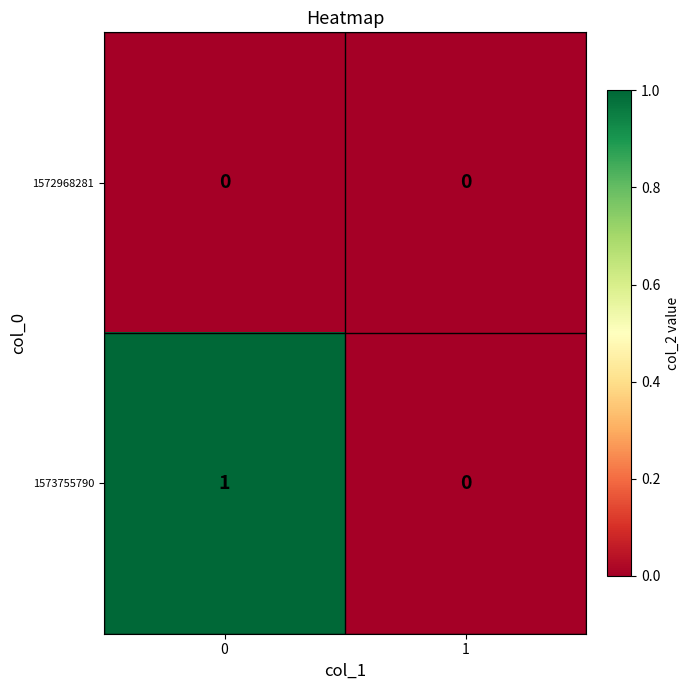

How many series are shown in this chart?

2